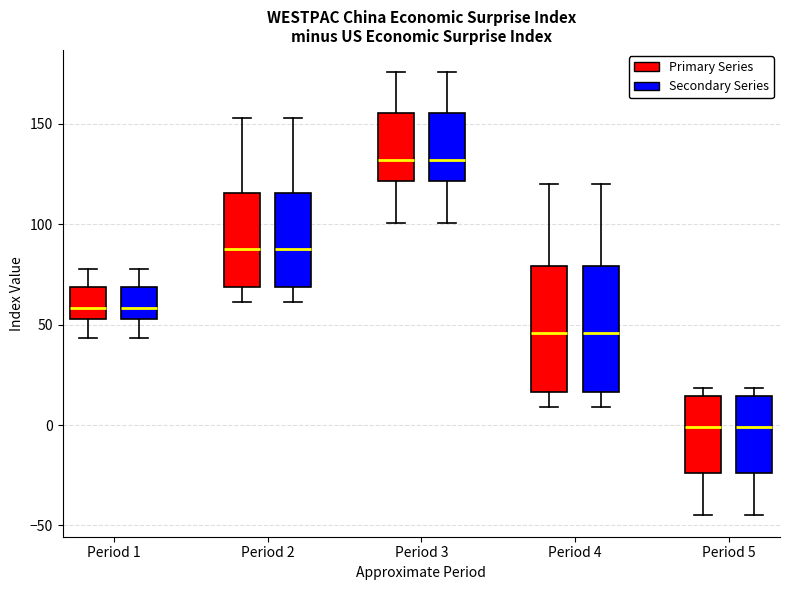

Reading left to right, transcribe this box plot: for each box, give where its median line is, the range the box spans, and where its two whiskers end, as read against the y-axis. The values are not printed on the chart, so give them approximately, as read against the axis.

Period 1 (Primary Series): median 60, box 55 to 70, whiskers 45 to 80
Period 1 (Secondary Series): median 60, box 55 to 70, whiskers 45 to 80
Period 2 (Primary Series): median 90, box 70 to 115, whiskers 60 to 155
Period 2 (Secondary Series): median 90, box 70 to 115, whiskers 60 to 155
Period 3 (Primary Series): median 130, box 120 to 155, whiskers 100 to 175
Period 3 (Secondary Series): median 130, box 120 to 155, whiskers 100 to 175
Period 4 (Primary Series): median 45, box 15 to 80, whiskers 10 to 120
Period 4 (Secondary Series): median 45, box 15 to 80, whiskers 10 to 120
Period 5 (Primary Series): median 0, box -25 to 15, whiskers -45 to 20
Period 5 (Secondary Series): median 0, box -25 to 15, whiskers -45 to 20